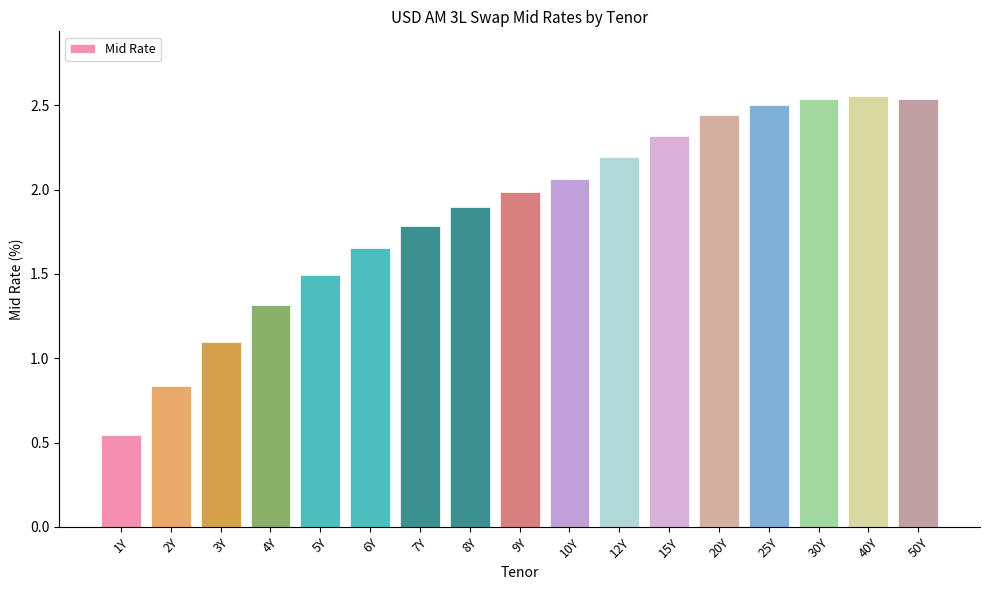

What position from the left is 8Y?

8